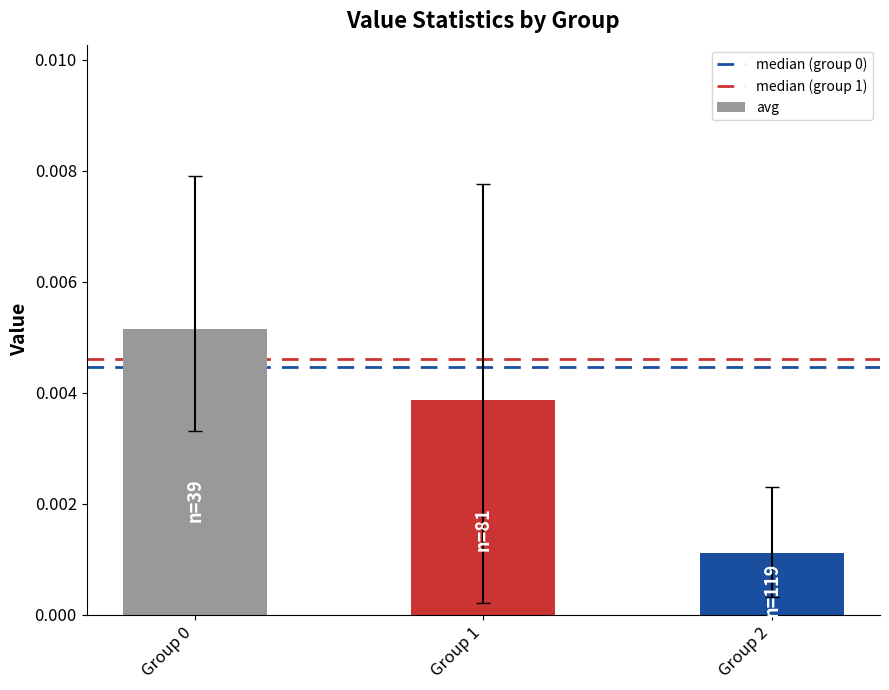

At which label is the value closest to 0?

Group 2